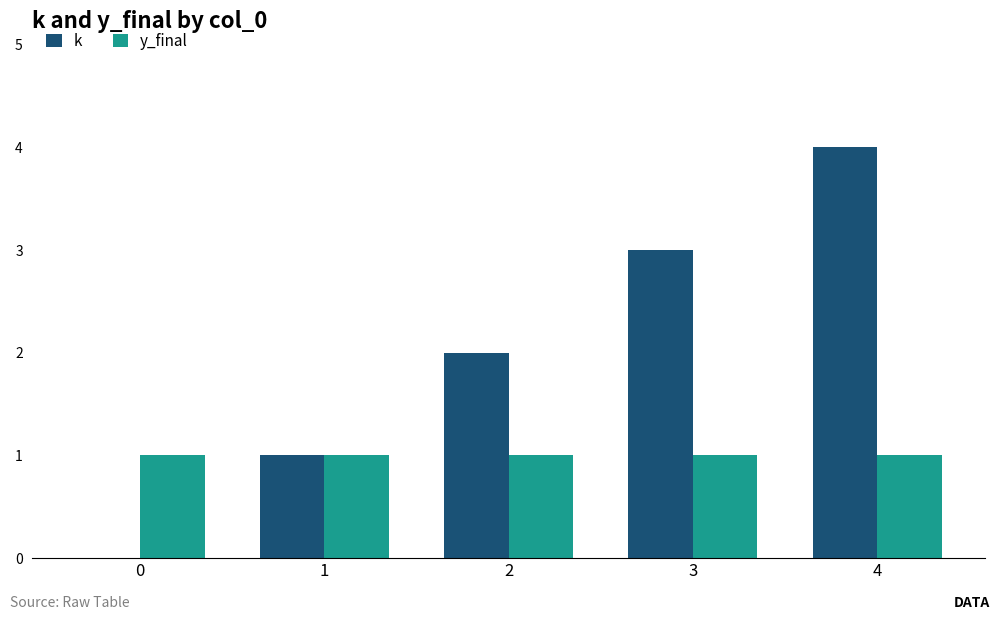

At which category is the sum across all series the highest?

4